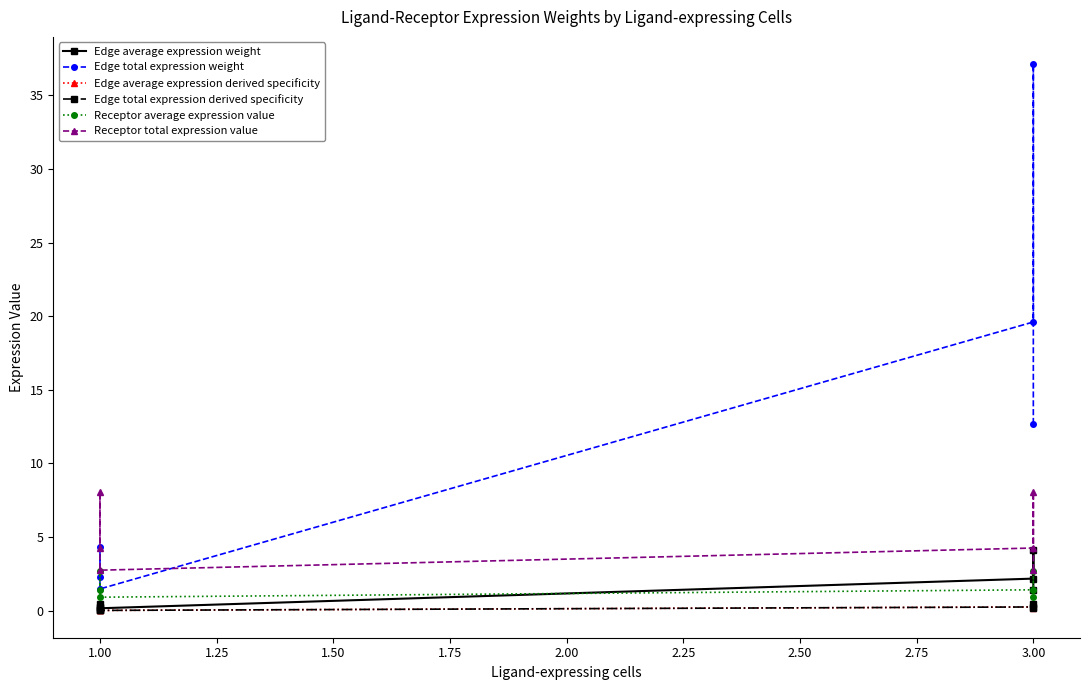

Which series has the widest spread of values?

Edge total expression weight